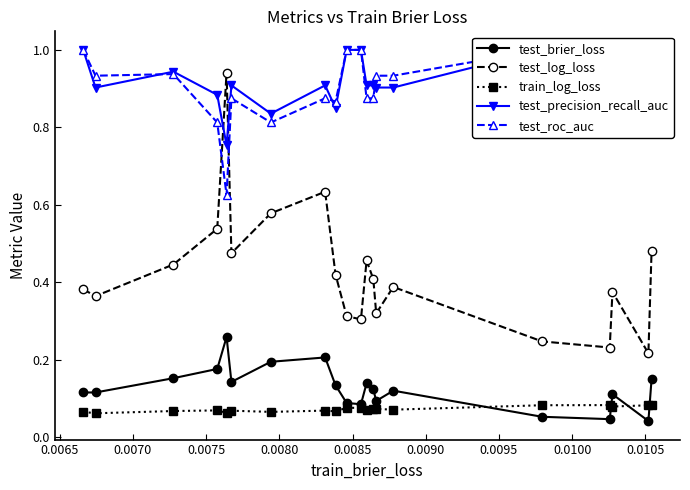

What is the value of the test_log_loss point at the 6th from the left?

0.5